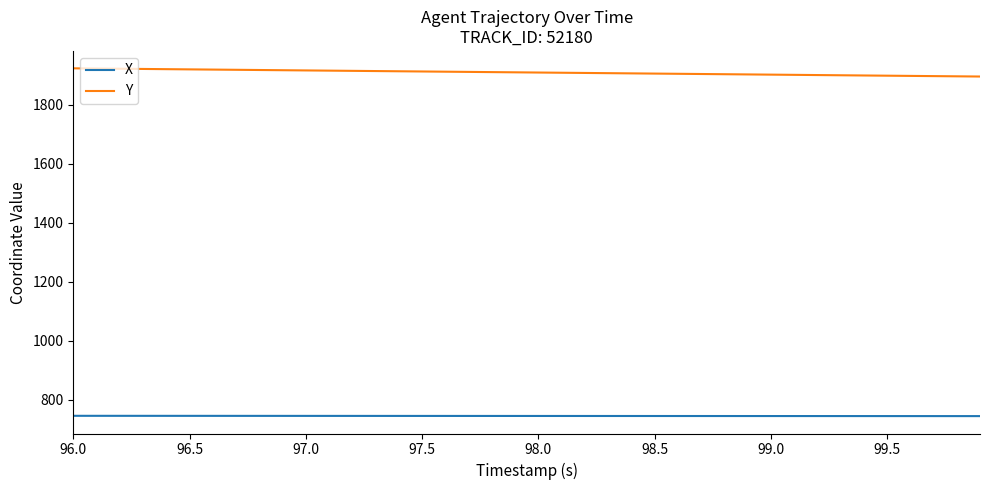

Which series has the largest total across all categories?

Y